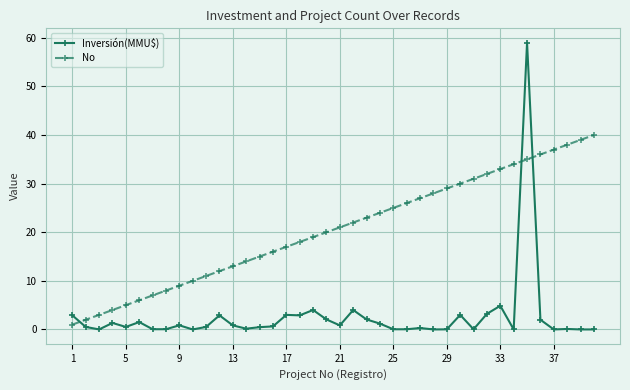

True or false: Inversión(MMU$) has more than 2 interior local peaks.

True